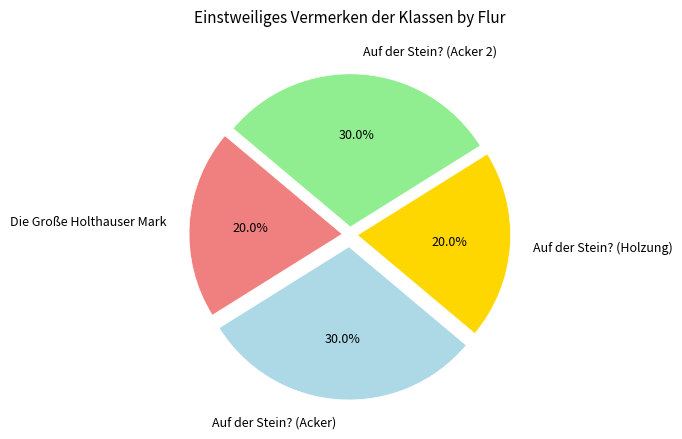

To the nearest percent, what percentage of the pie is Auf der Stein? (Acker)?

30%